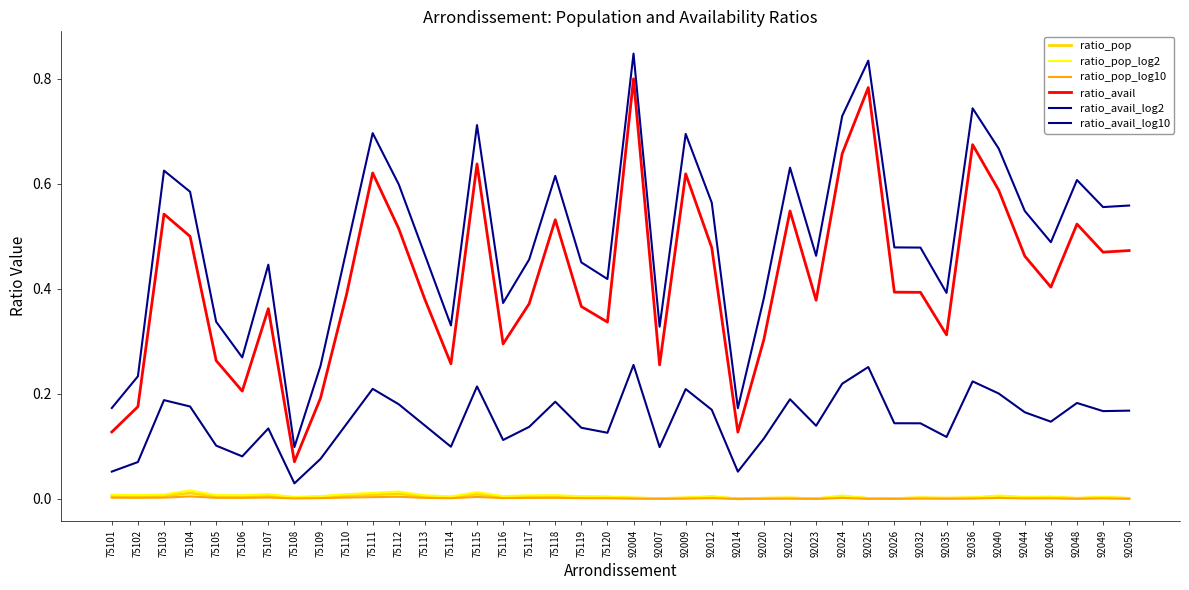

True or false: ratio_pop_log2 and ratio_avail_log10 intersect in this chart.

False